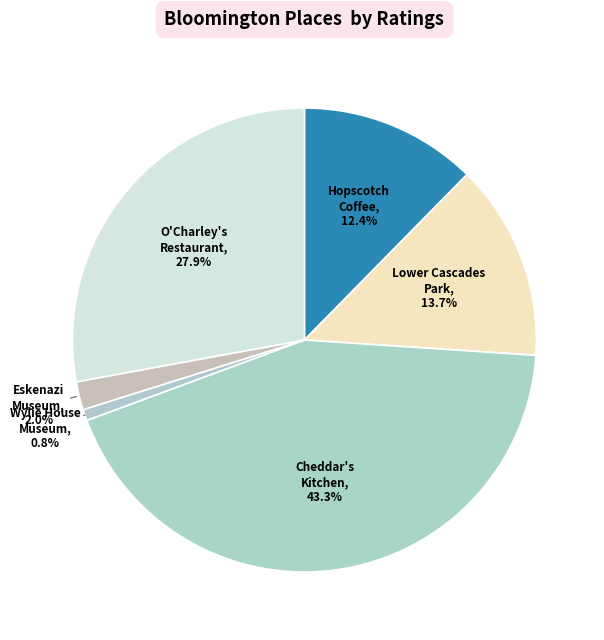

Rank the categories by value from highest to lowest.

Cheddar's Scratch Kitchen, O'Charley's Restaurant & Bar, Lower Cascades Park, Hopscotch Coffee, Eskenazi Museum of Art, Wylie House Museum